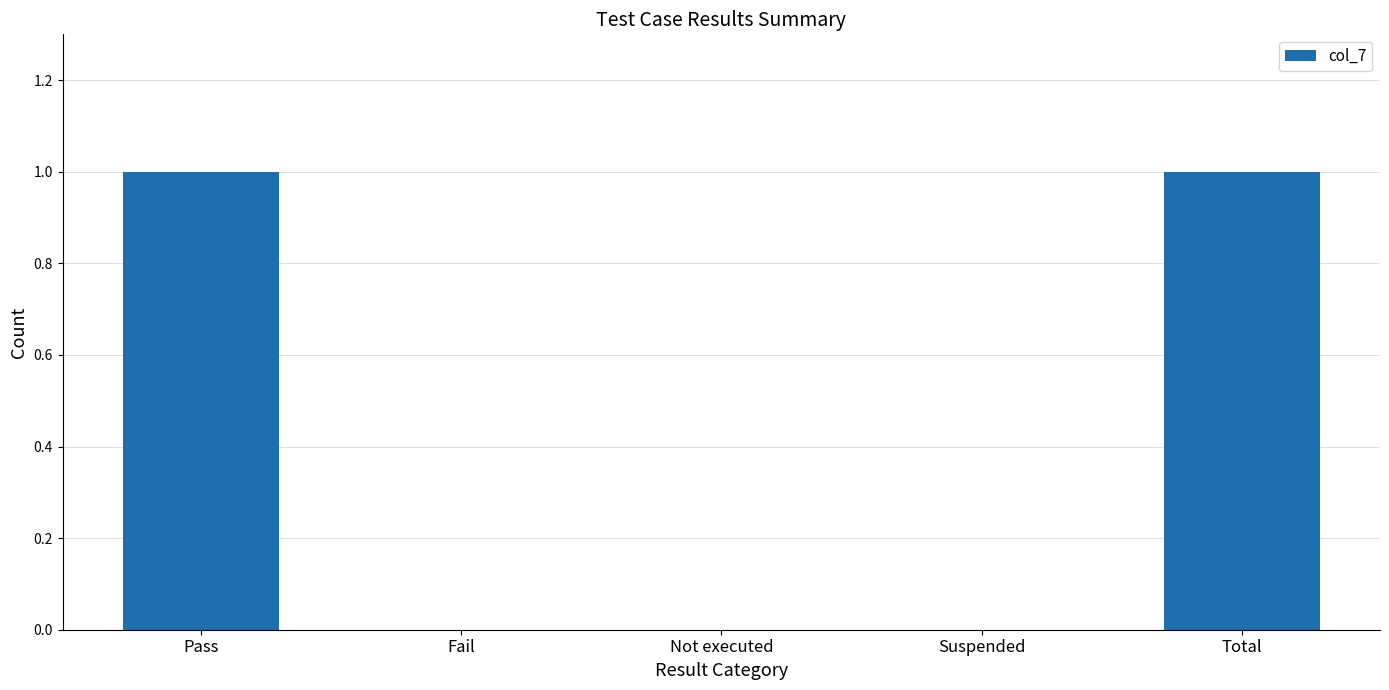

What is the change in value from Not executed to Total?

+1